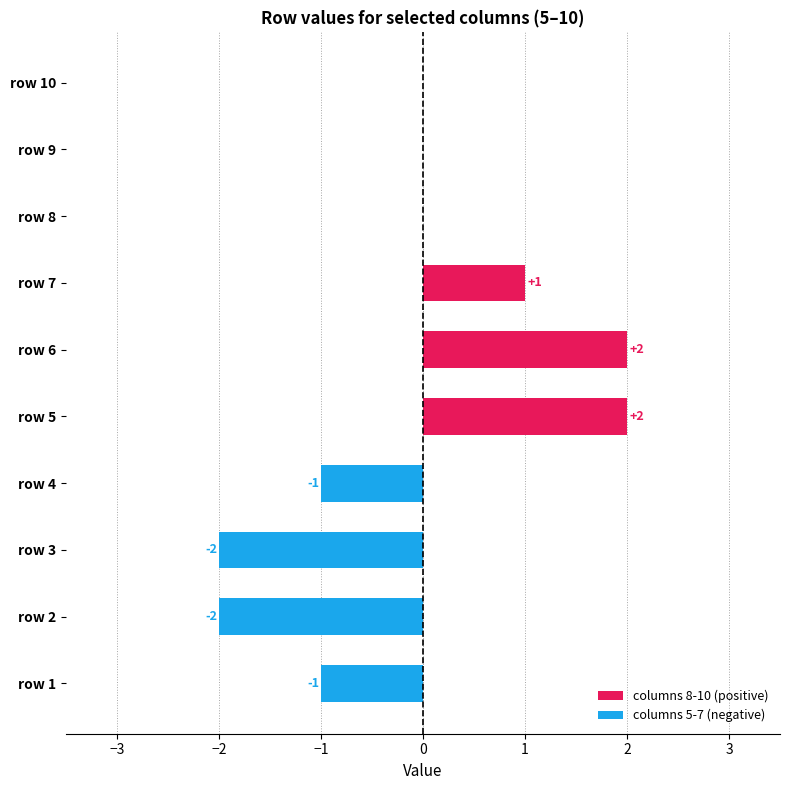

What are all the series names shown in the legend?

columns 8-10 (positive), columns 5-7 (negative)